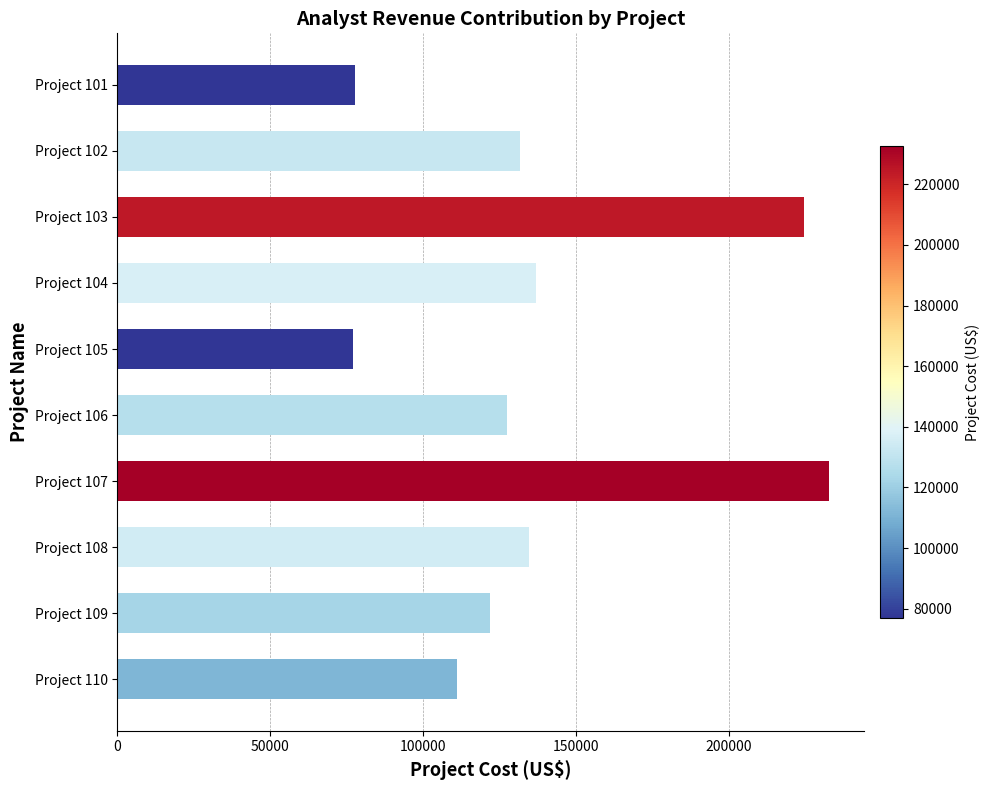

What is the smallest value displayed?

76976